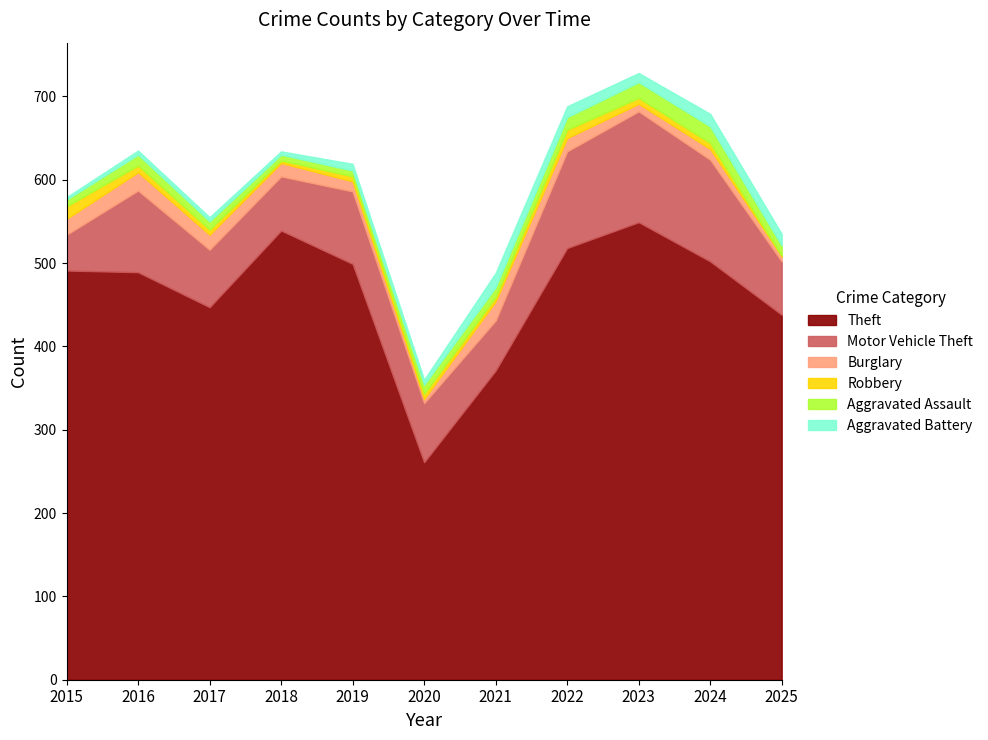

What is the minimum value shown in the chart?

1